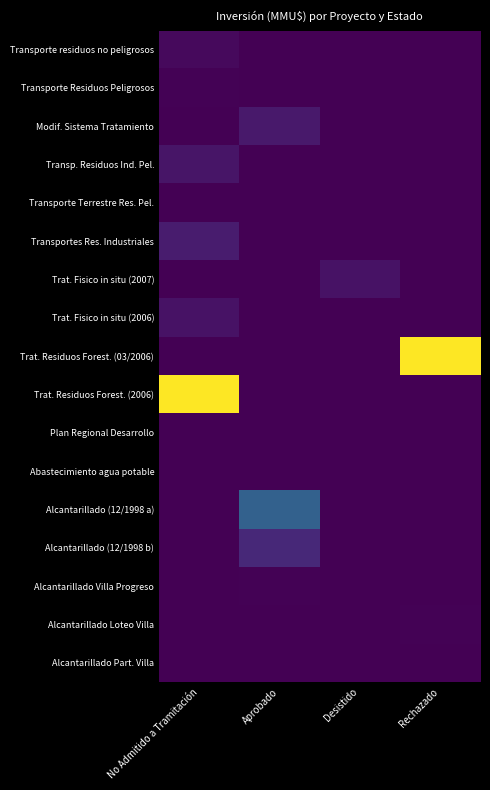

Which series changed the most between Aprobado and Desistido?

Alcantarillado (12/1998 a)